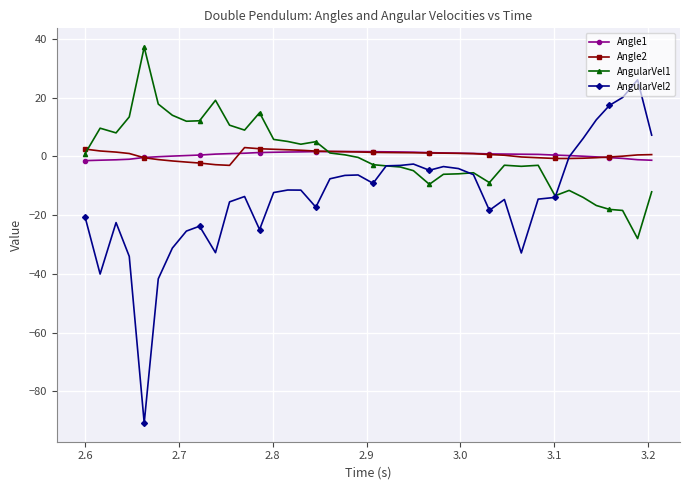

True or false: AngularVel1 has more than 2 points higher than both neighbors.

True